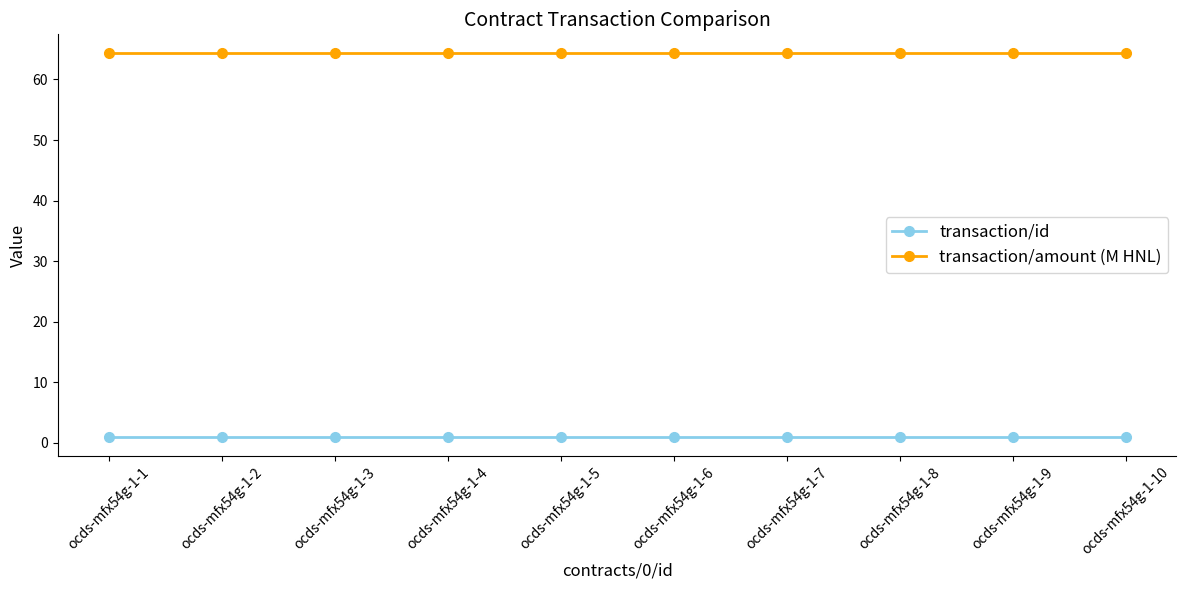

Rank the series by their maximum value, from lowest to highest.

transaction/id, transaction/amount (M HNL)